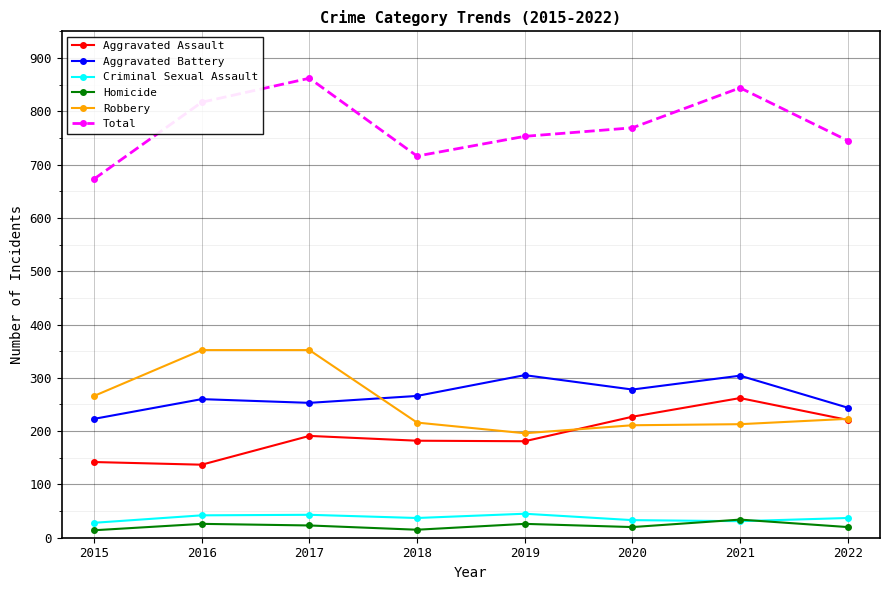

What is the total value across all series at 2022?

1490